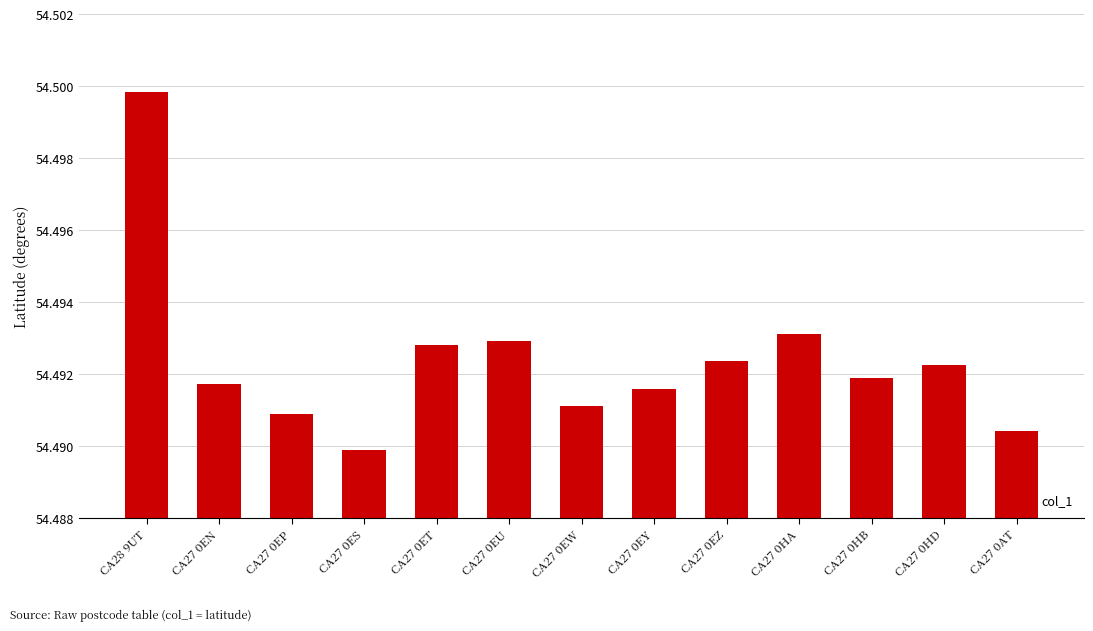

Which label corresponds to the largest value in the chart?

CA28 9UT